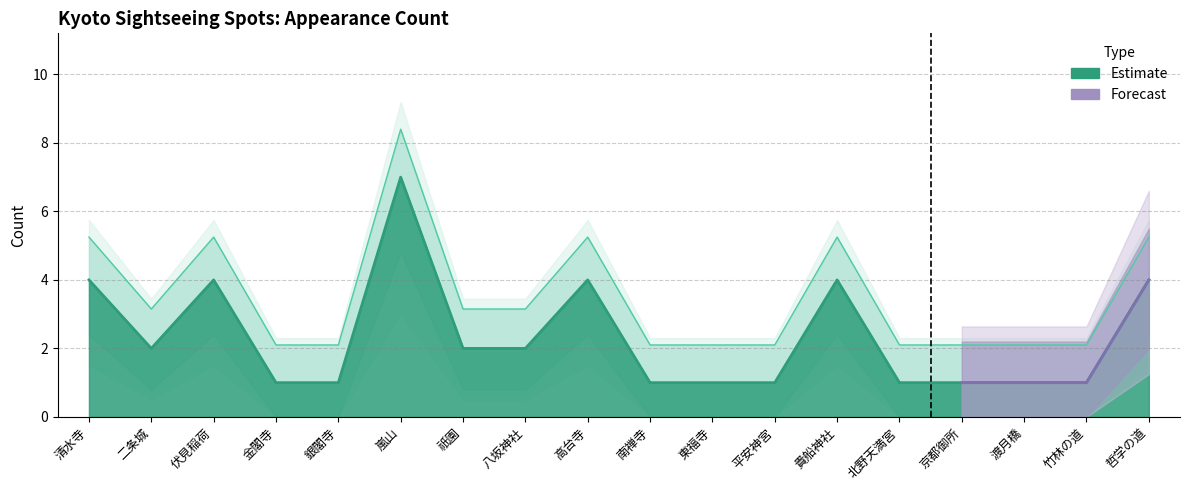

True or false: 合計 and 合計＋１ intersect in this chart.

False